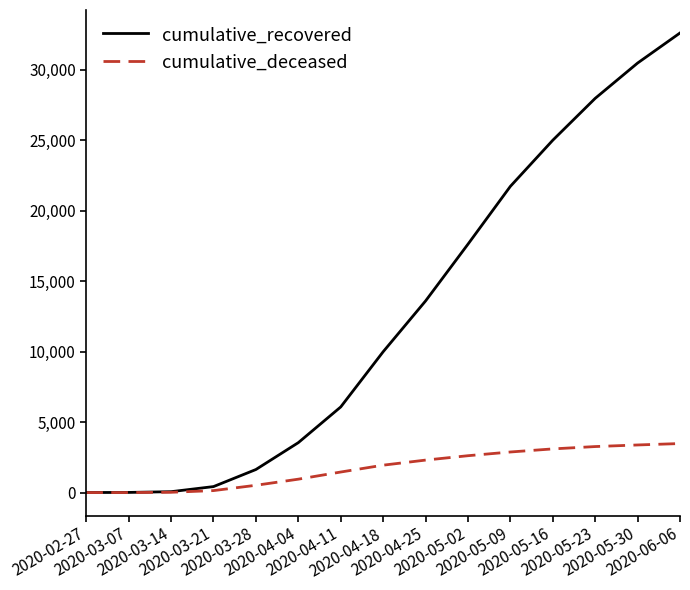

Does the chart have visible grid lines?

No